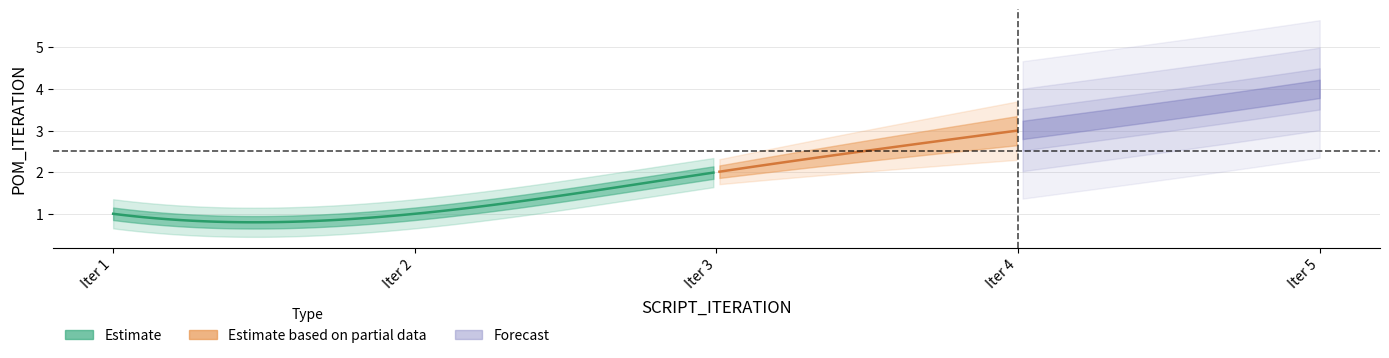

Count the number of categories in the chart.

5